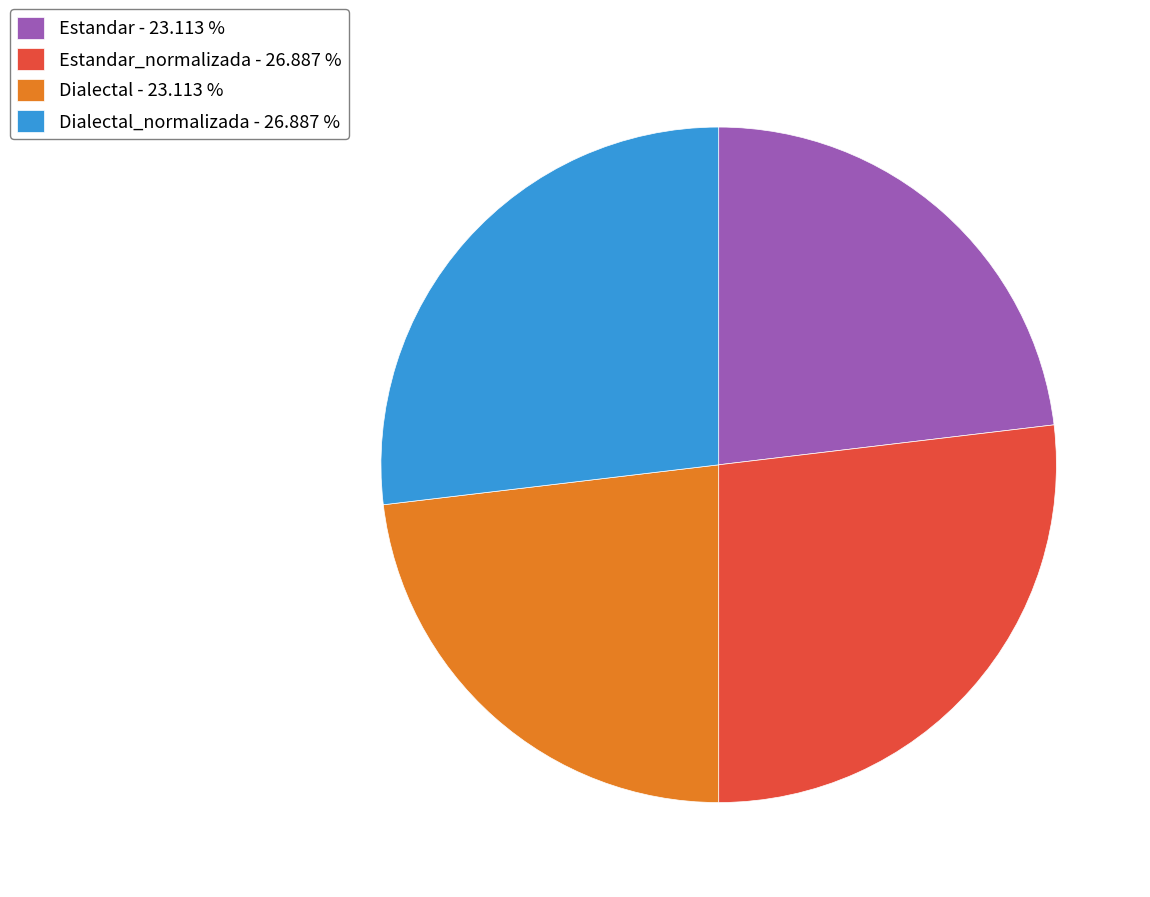

Does any single category account for the majority?

No